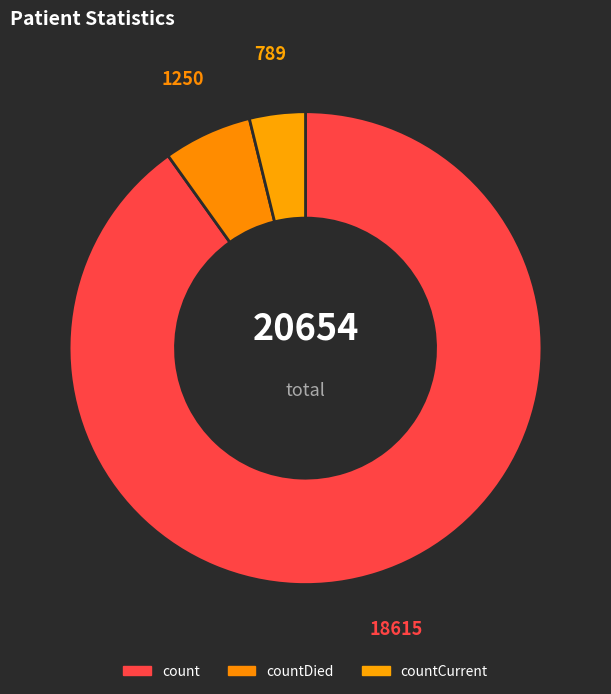

Do countDied and count together represent more than half of the pie?

Yes